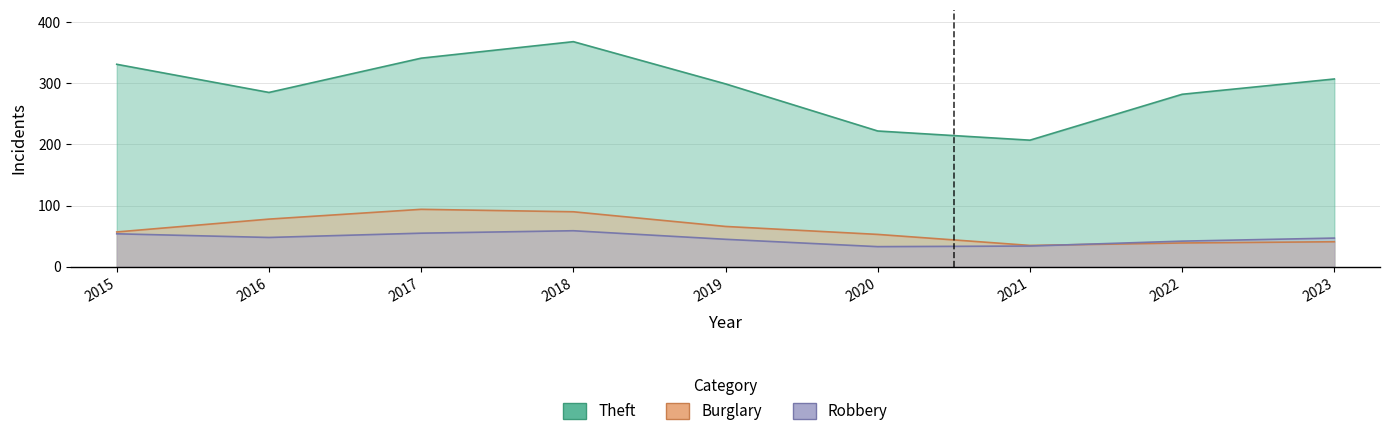

Is it true that Burglary equals 21 at 2022?

False